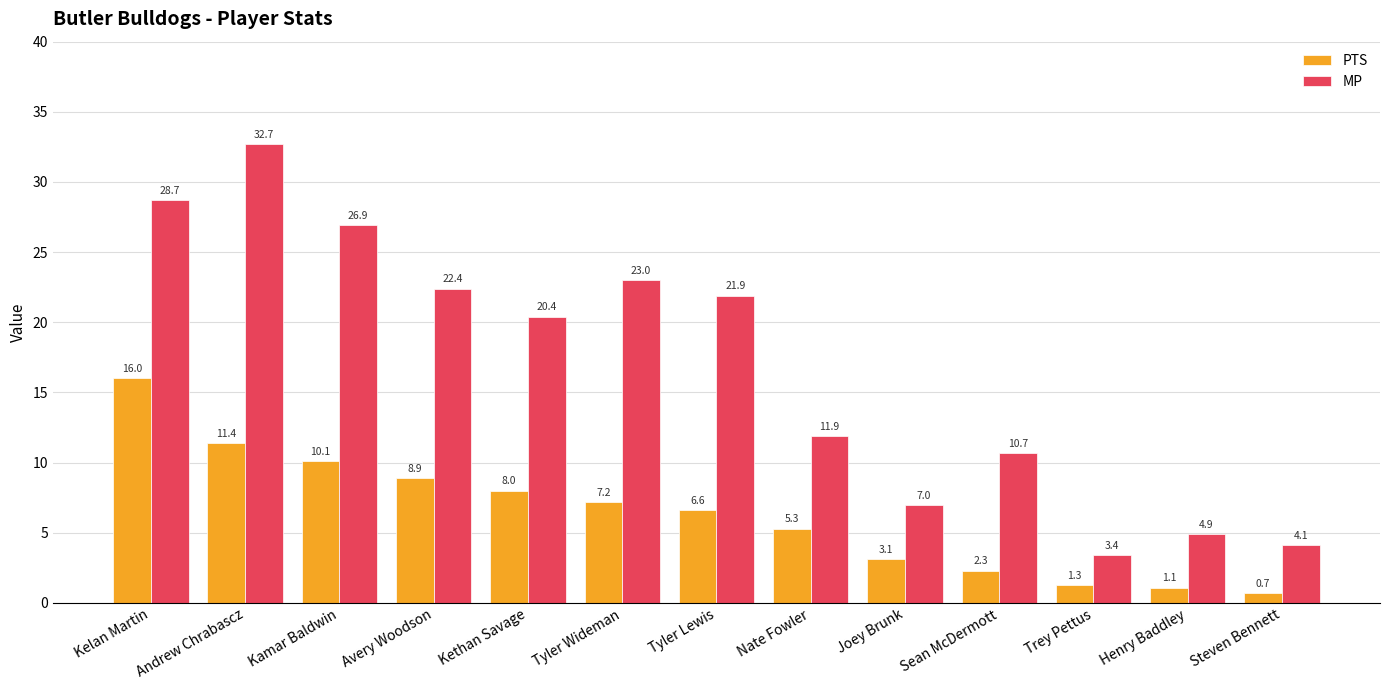

Reading left to right, transcribe all the data shown in this chart.

PTS: 16.0	11.4	10.1	8.9	8.0	7.2	6.6	5.3	3.1	2.3	1.3	1.1	0.7
MP: 28.7	32.7	26.9	22.4	20.4	23.0	21.9	11.9	7.0	10.7	3.4	4.9	4.1